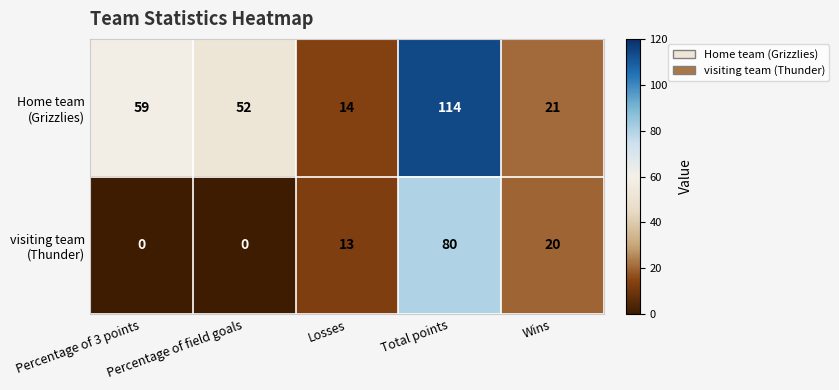

What is the total value across all series at Losses?

27